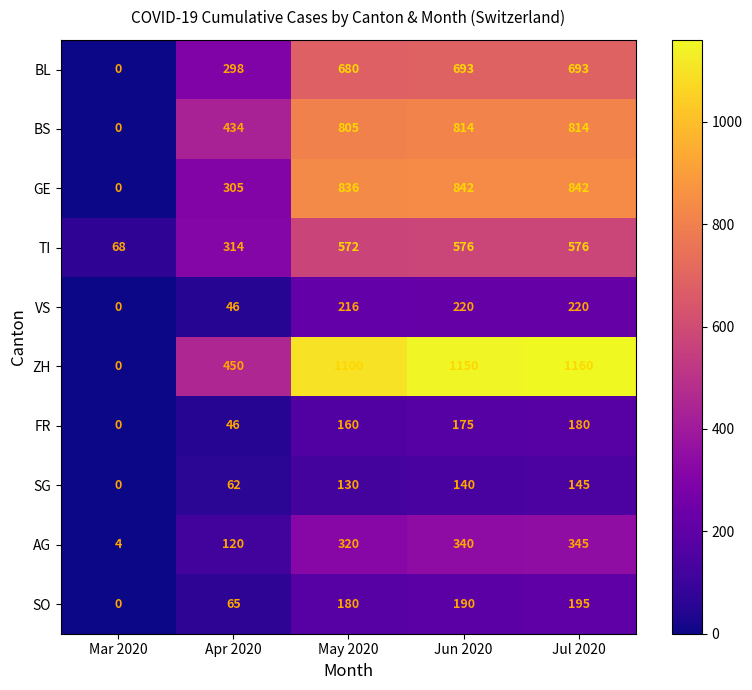

What is the spread (max minus min) of values at Jul 2020?

1015